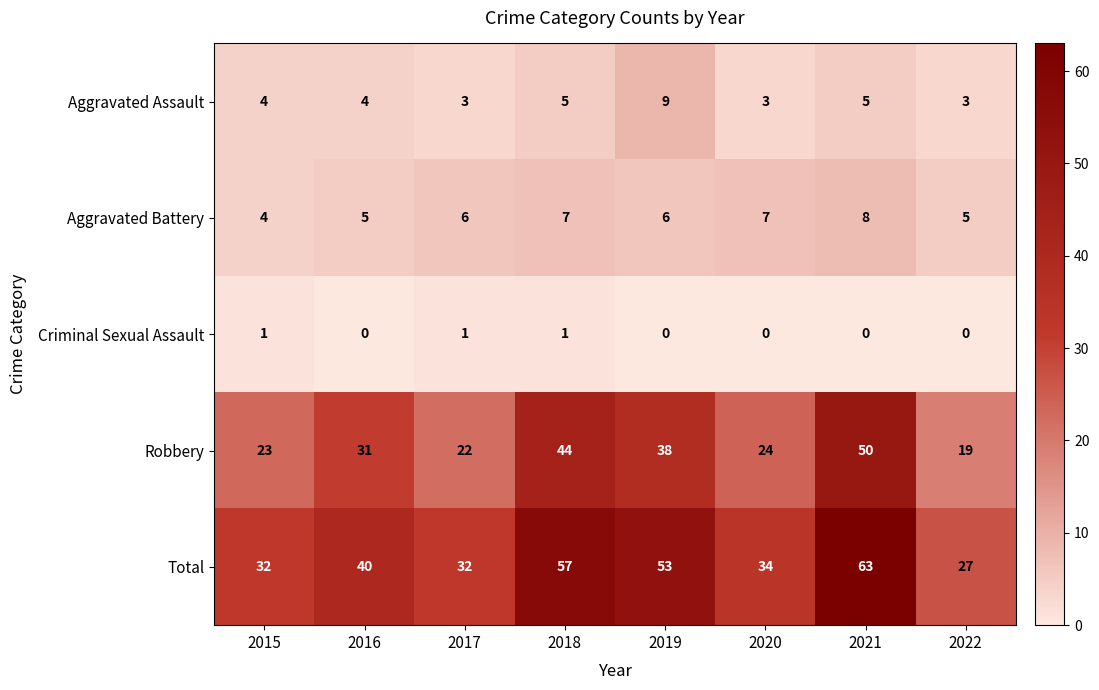

What is the spread (max minus min) of values at 2021?

63